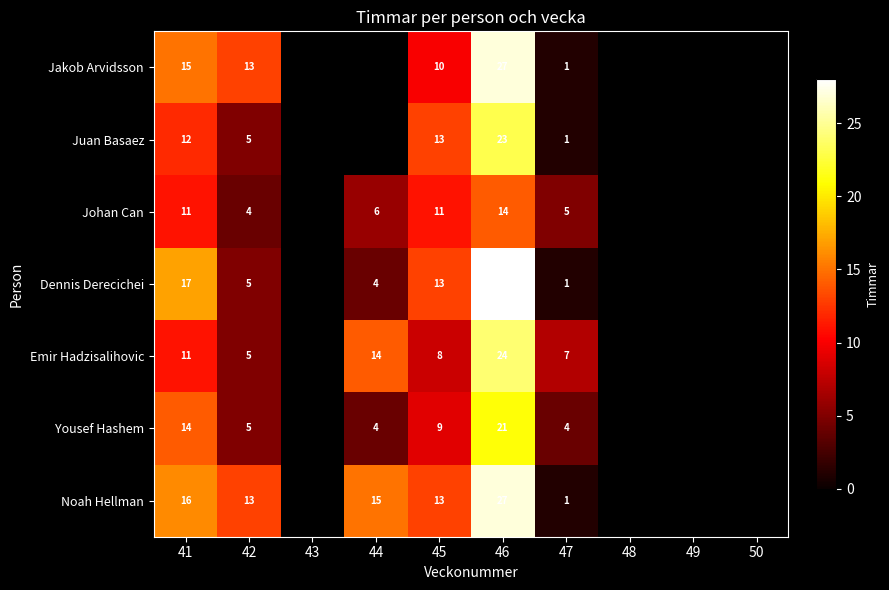

True or false: Juan Basaez has a value of 15 at 46.

False